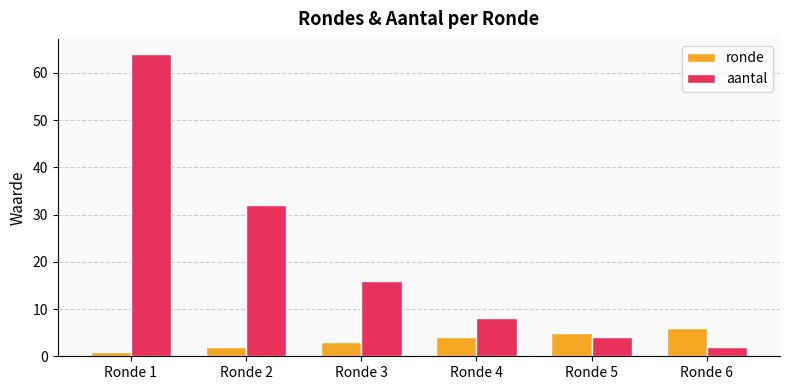

How many distinct data groups are displayed?

2